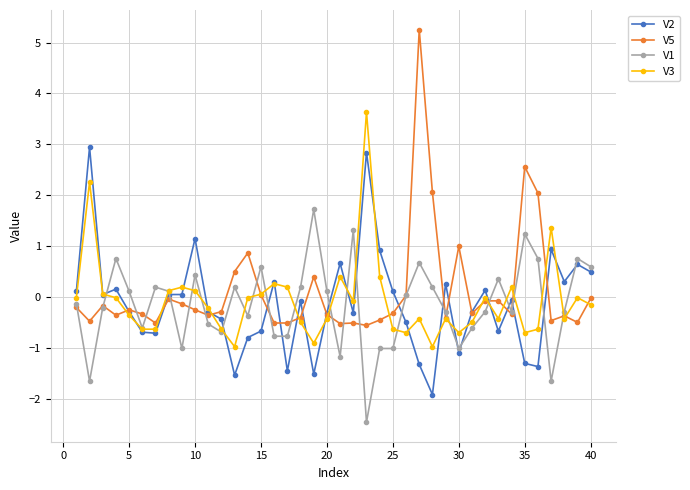

What is the value of the V3 point at the 29th from the left?

-0.4